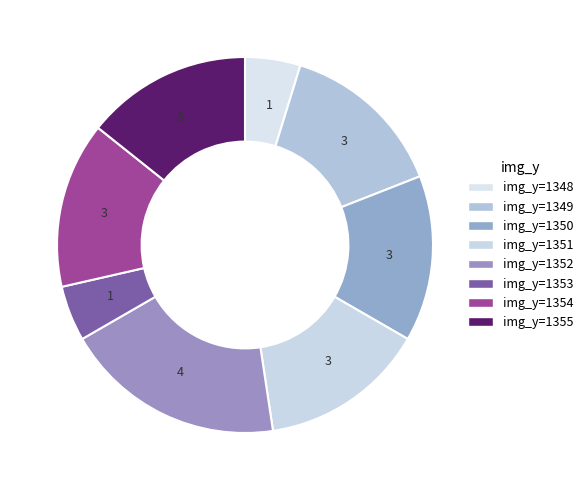

What is the largest slice in the pie chart?

img_y=1352